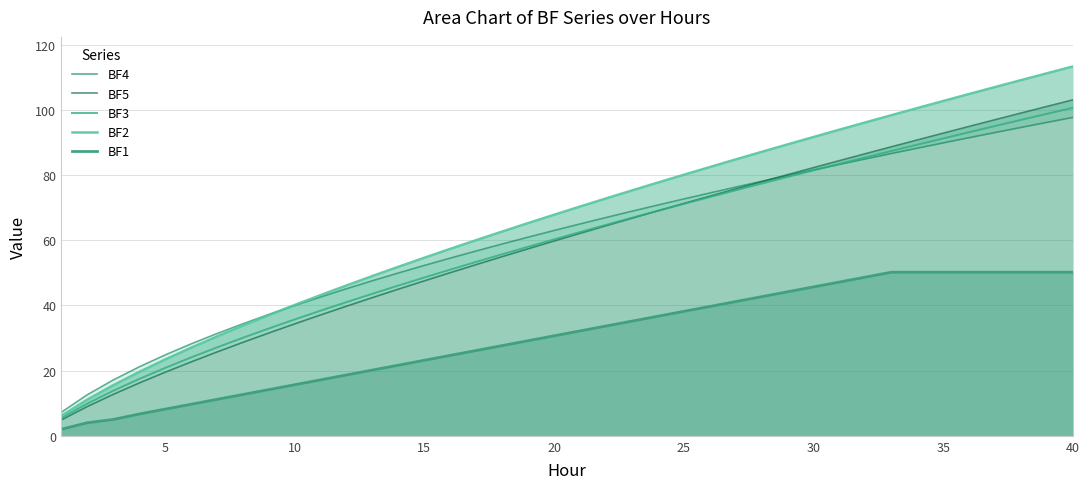

What are all the series names shown in the legend?

BF4, BF5, BF3, BF2, BF1